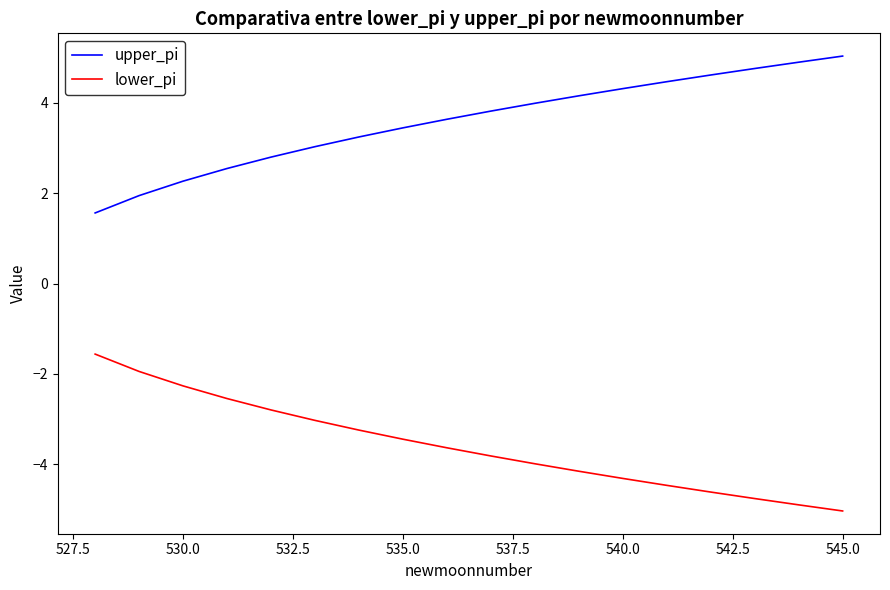

What is the difference between the maximum and minimum values in the upper_pi series?

3.5